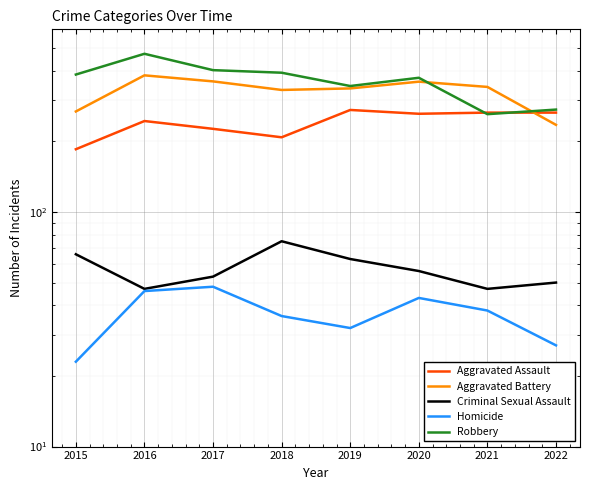

Rank the categories by Robbery value from lowest to highest.

2021, 2022, 2019, 2020, 2015, 2018, 2017, 2016